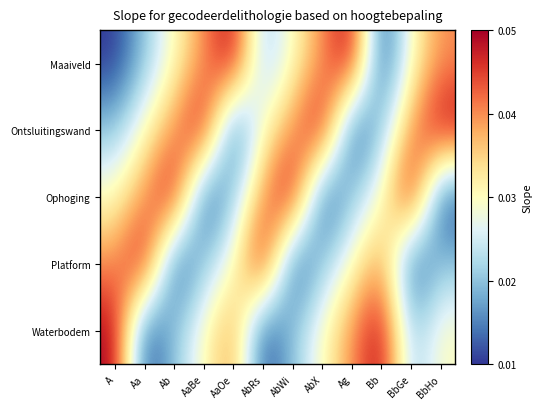

Which category has the lowest value across all series?

A